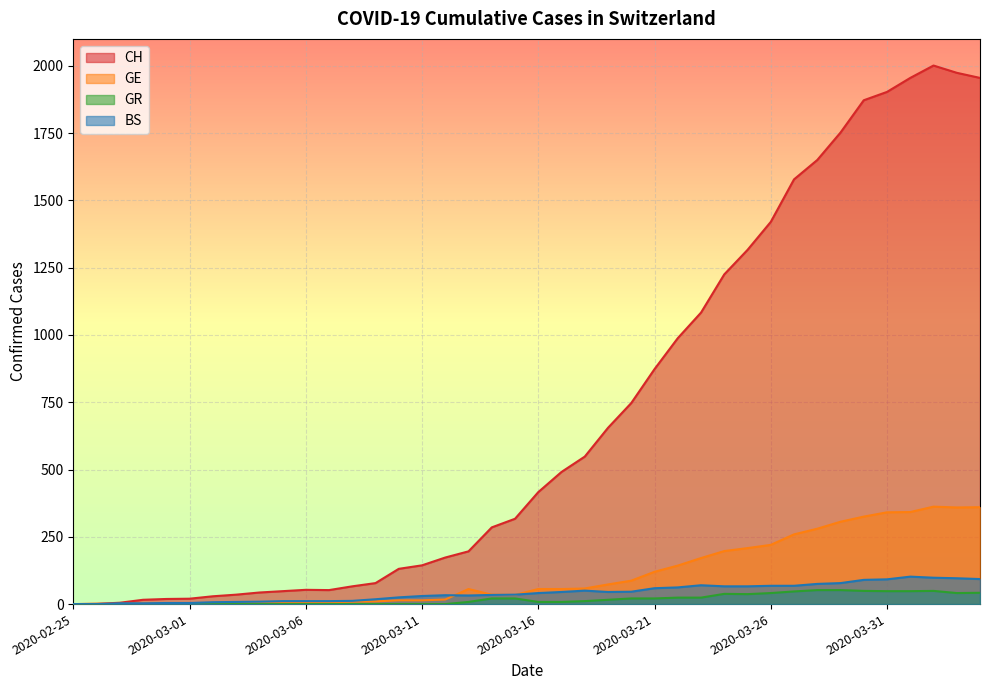

How many lines are shown in the chart?

4